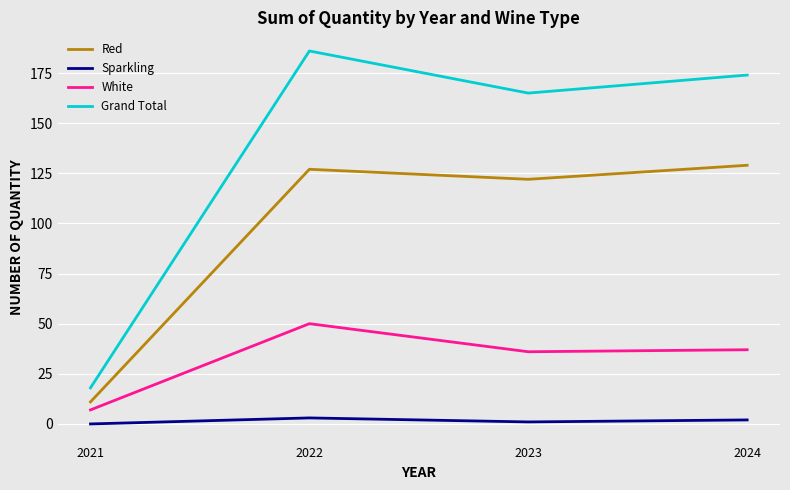

Rank the categories by Grand Total value from lowest to highest.

2021, 2023, 2024, 2022